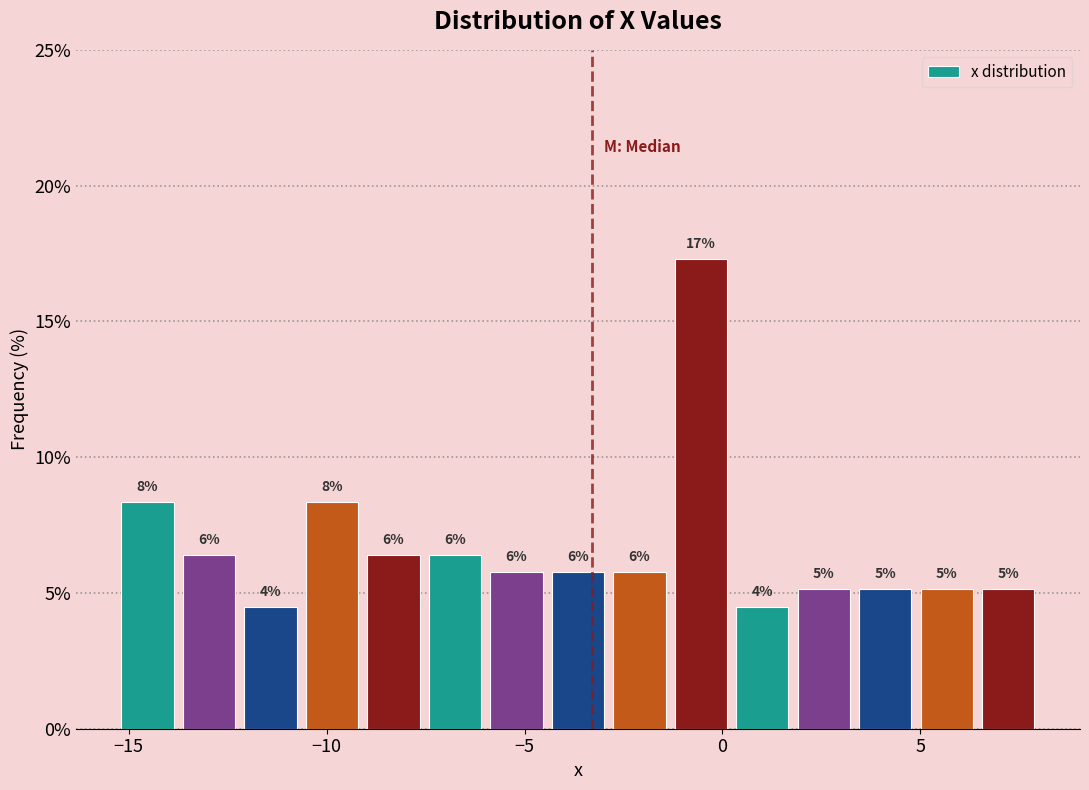

Read against the x-axis, roughly where is the centre of the tallest bar?

-0.5